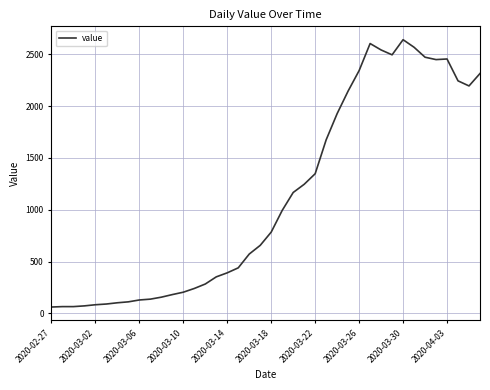

What is the smallest value displayed?

61